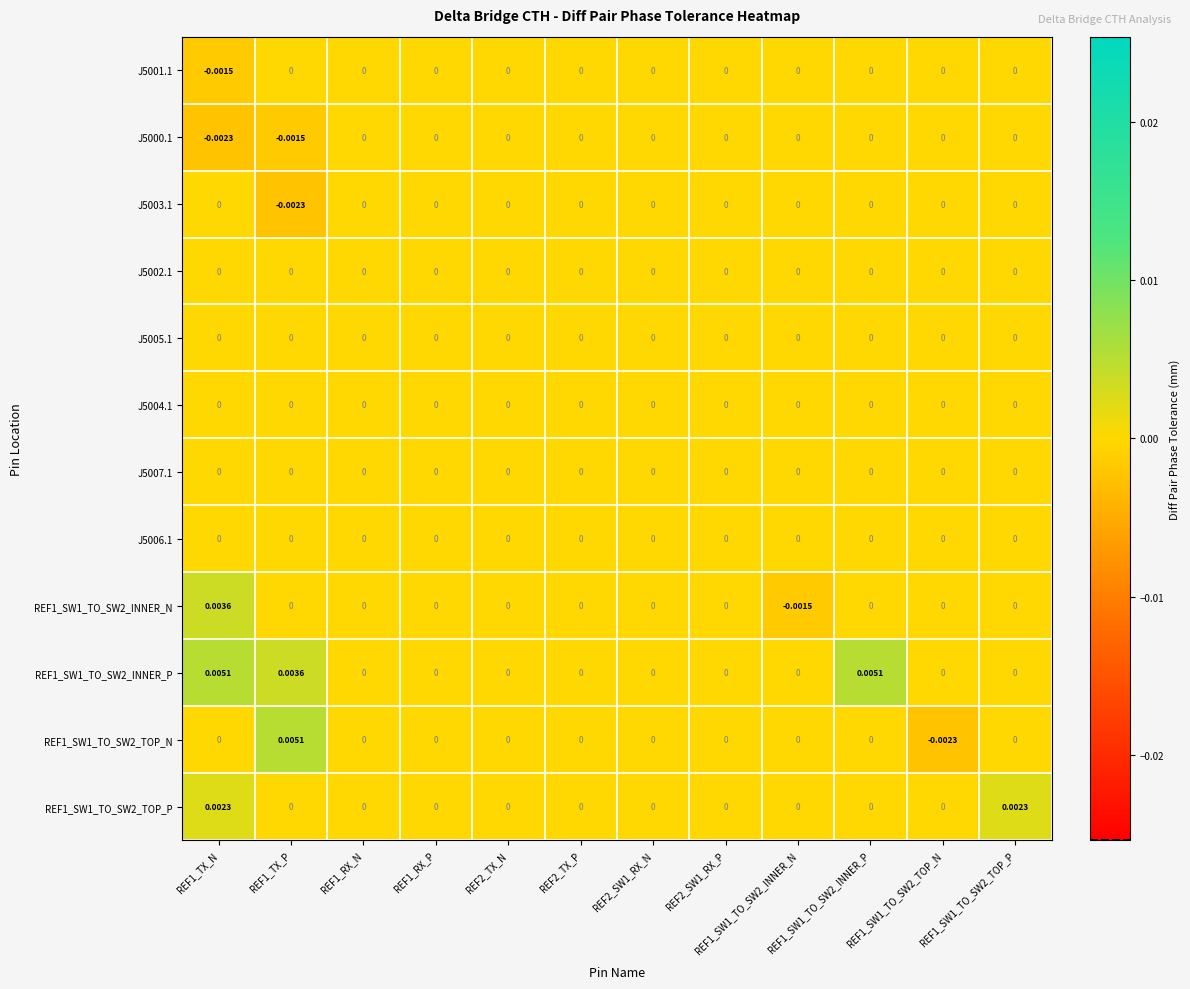

List the series in order of their peak value, lowest first.

J5001.1, J5000.1, J5003.1, J5002.1, J5005.1, J5004.1, J5007.1, J5006.1, REF1_SW1_TO_SW2_TOP_P, REF1_SW1_TO_SW2_INNER_N, REF1_SW1_TO_SW2_INNER_P, REF1_SW1_TO_SW2_TOP_N